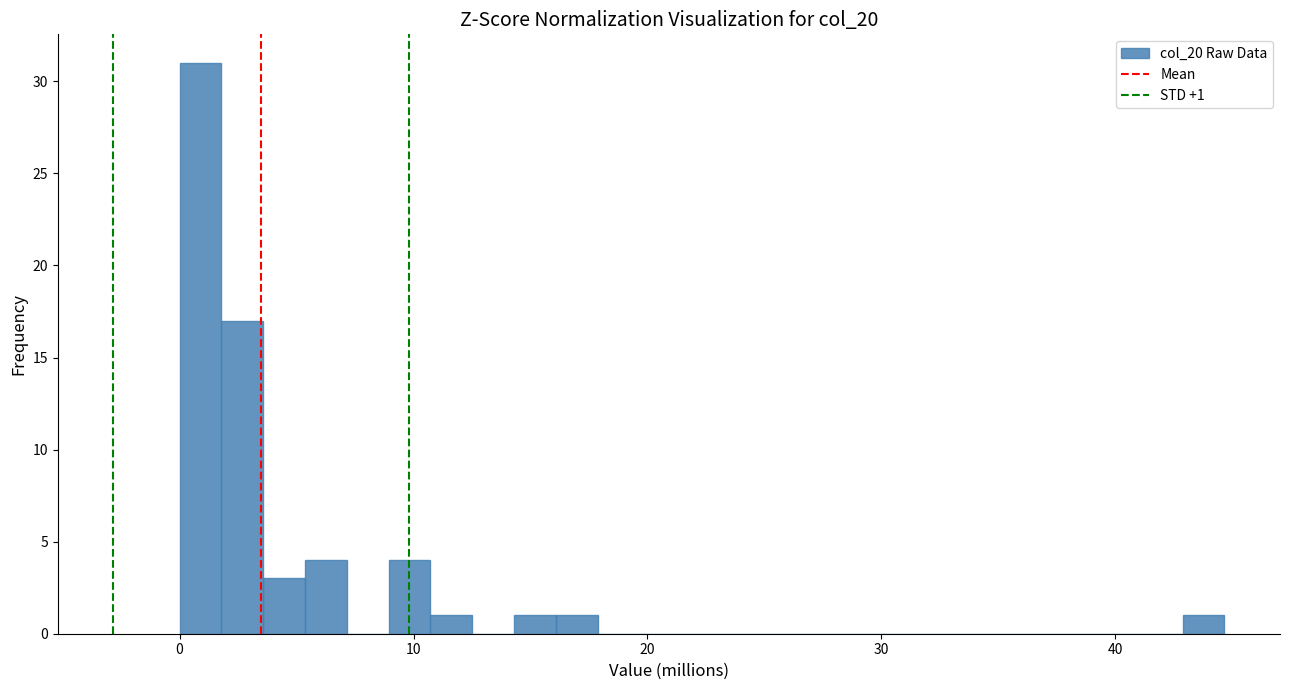

Read against the x-axis, roughly where is the centre of the tallest bar?

1